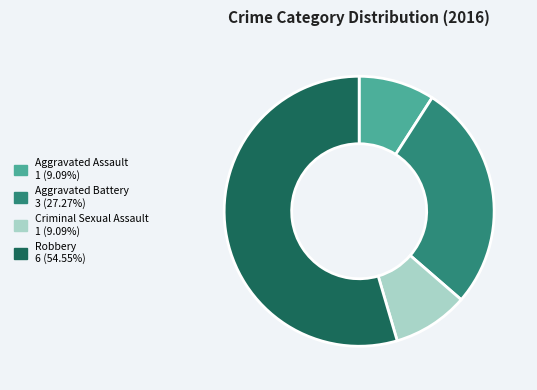

Is the sum of Robbery and Criminal Sexual Assault greater than half?

Yes